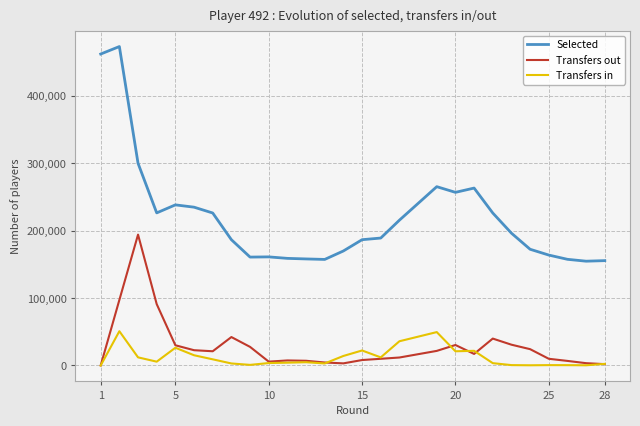

True or false: Selected and Transfers in intersect in this chart.

False